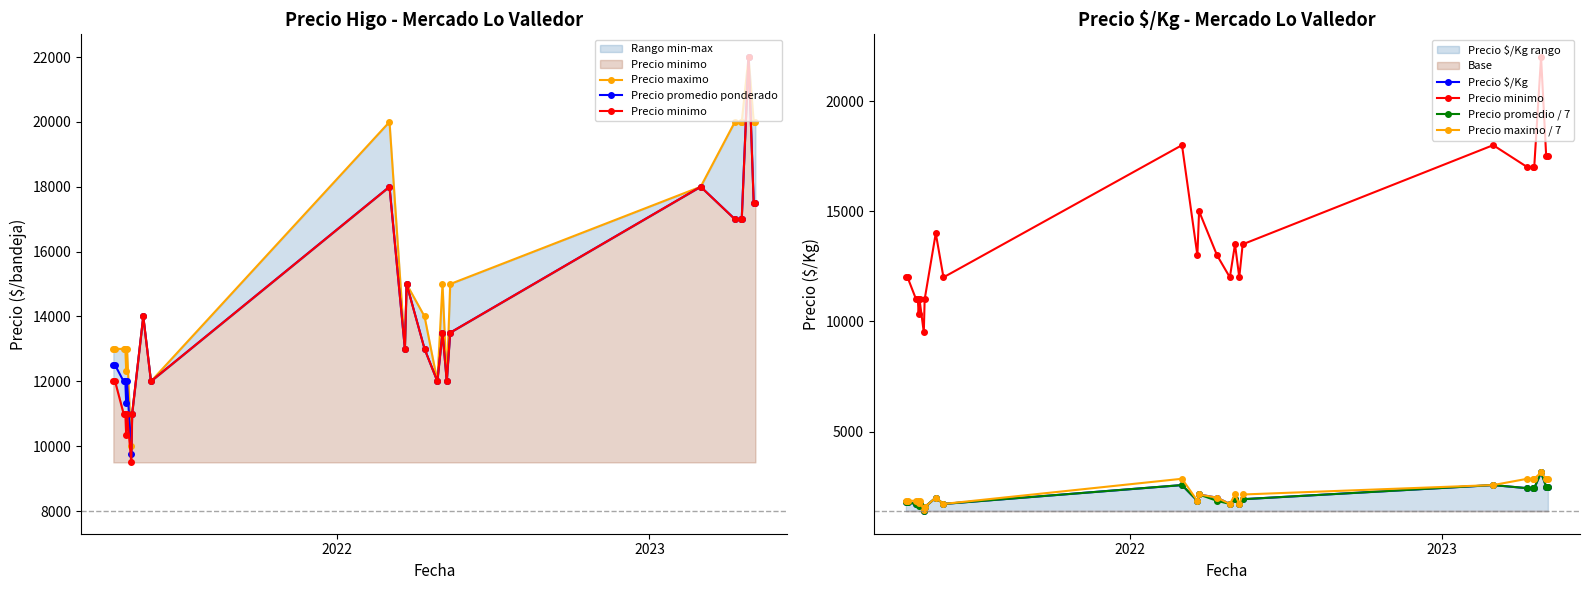

In Precio minimo, how many points are lower than both neighbors (excluding endpoints)?

6